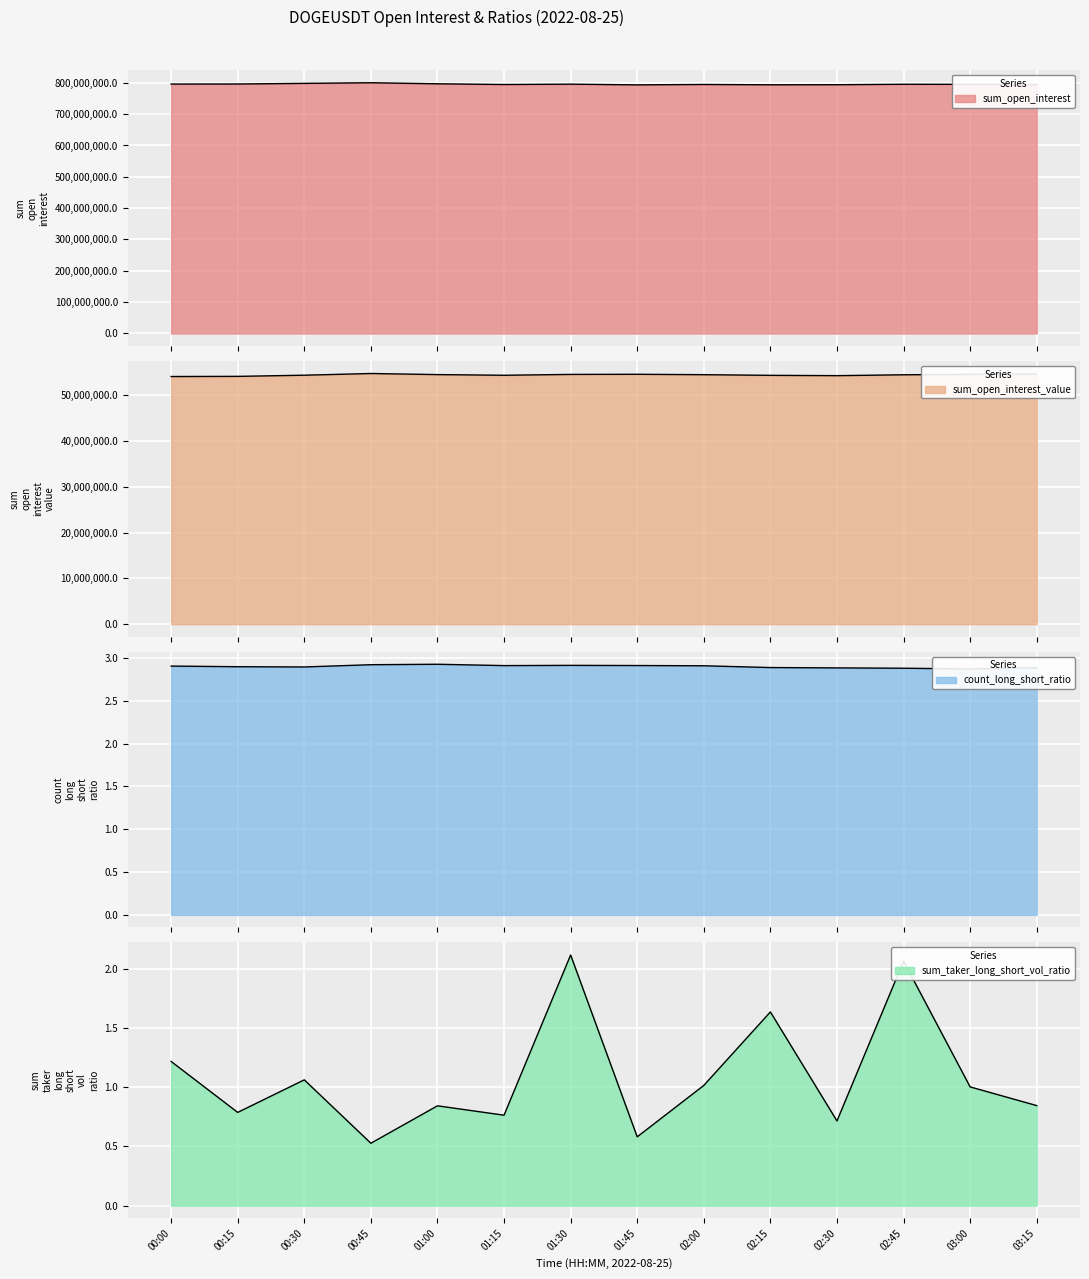

What is the sum of all sum_taker_long_short_vol_ratio values?

15.2